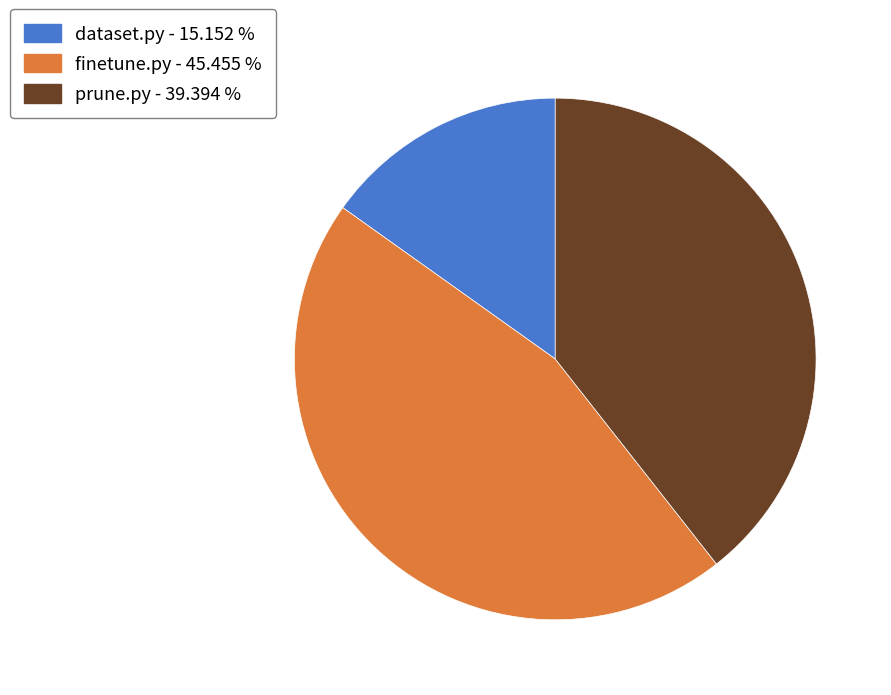

Is finetune.py the majority of the pie?

No